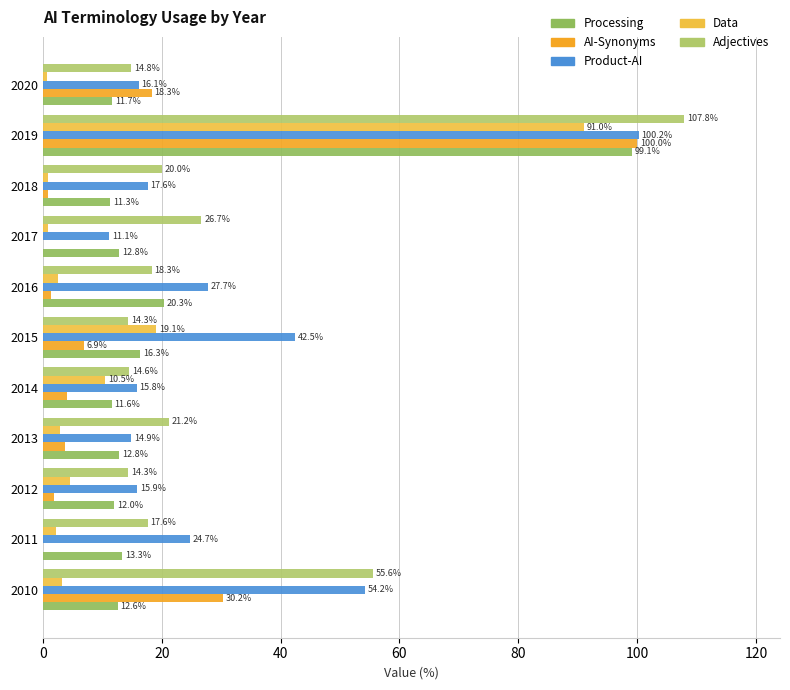

Which series has the largest range (max minus min)?

AI-Synonyms